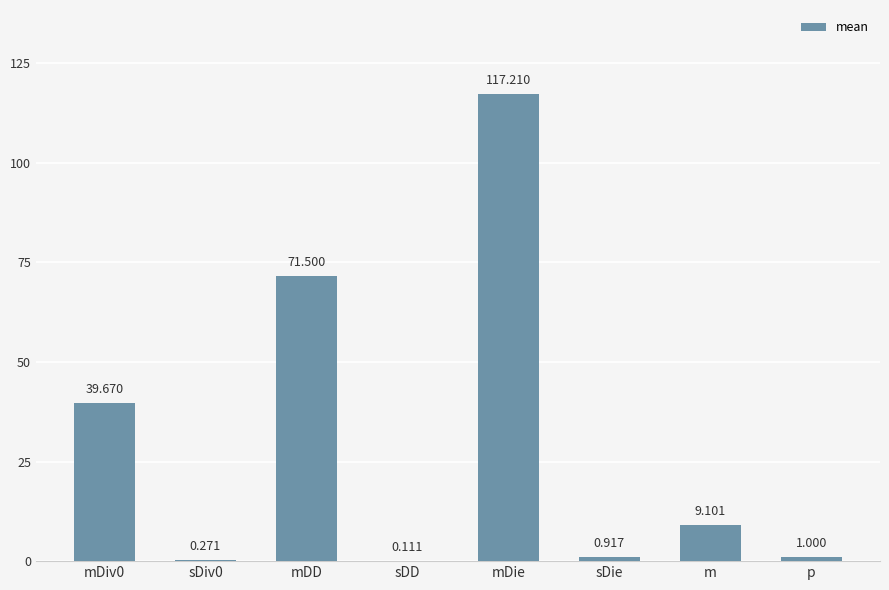

Where is the data nearest to the value 58?

mDD